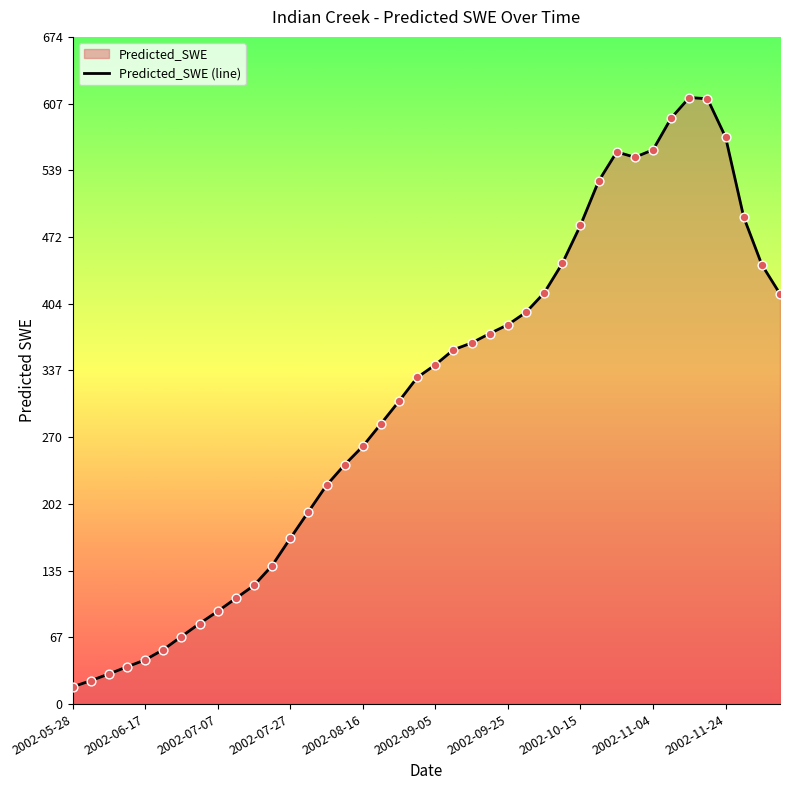

Approximately how many times larger is the value at 2002-11-24 compared to 2002-07-07?

6.1